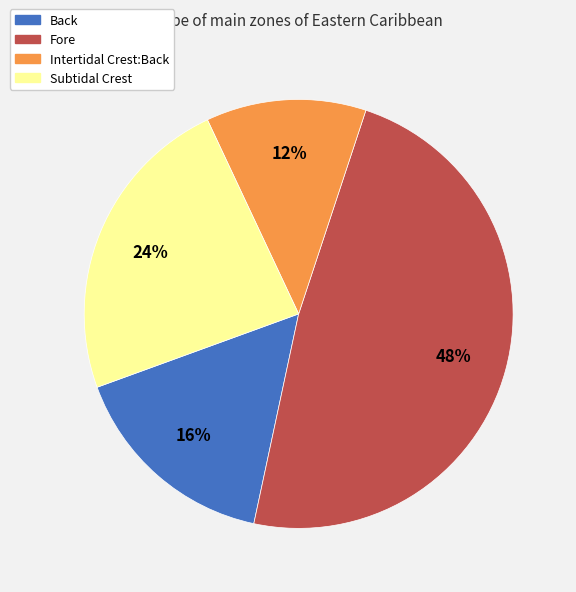

To the nearest percent, what portion does Intertidal Crest:Back represent?

12%